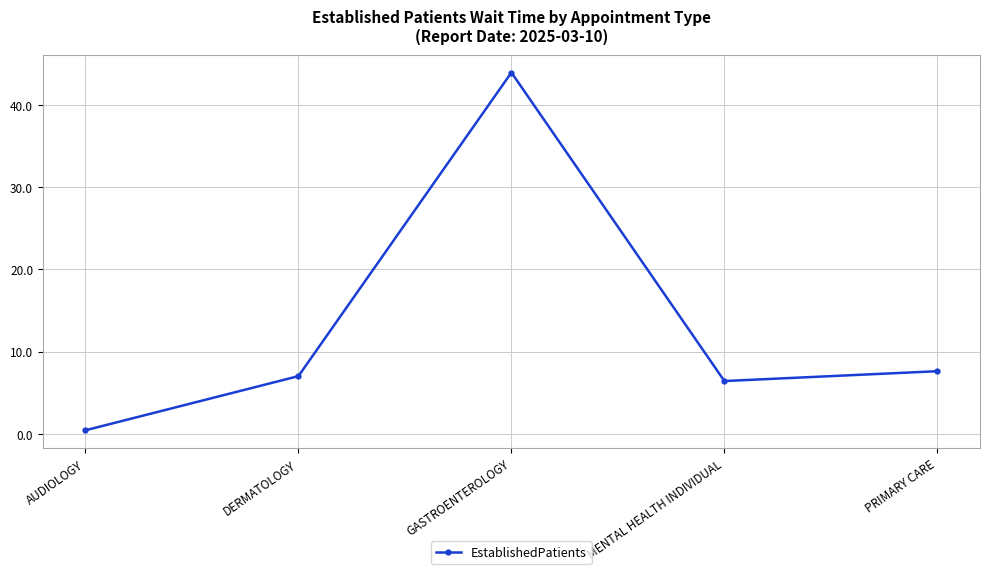

What is the change in value from MENTAL HEALTH INDIVIDUAL to PRIMARY CARE?

+1.2